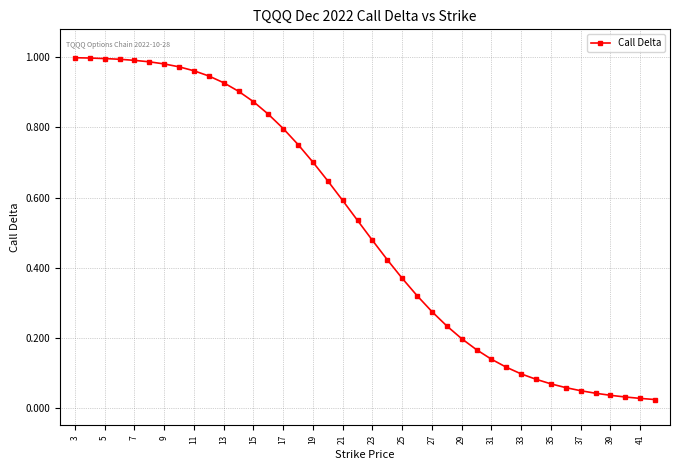

What is the sum of all values?

20.6